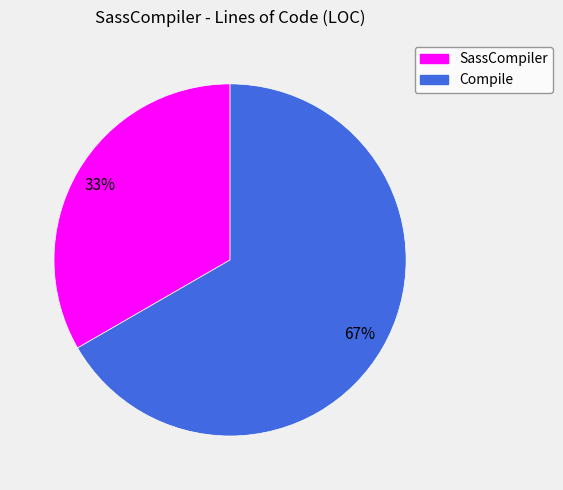

What is the largest slice in the pie chart?

Compile